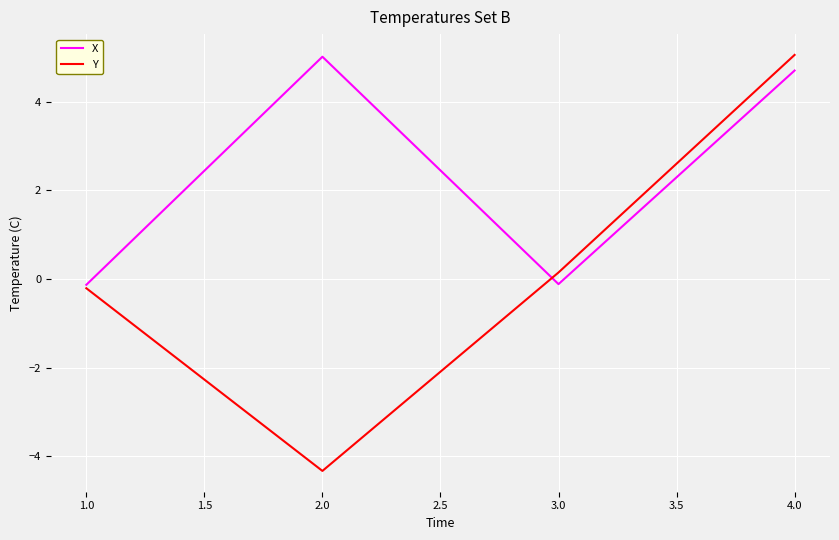

Is this an area chart (filled region under the line)?

No